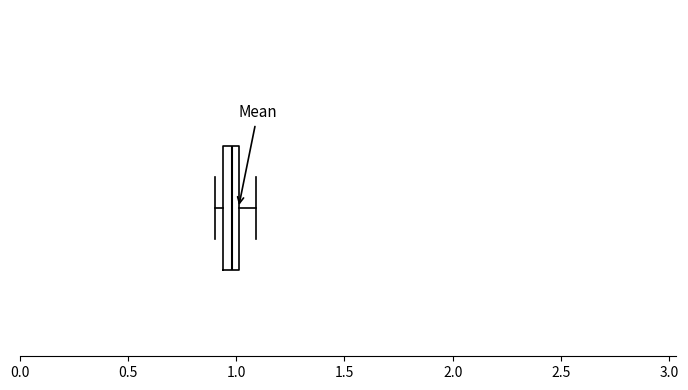

Where is the left edge of the box on the x-axis? The values are not printed on the chart, so give them approximately, as read against the axis.

0.95